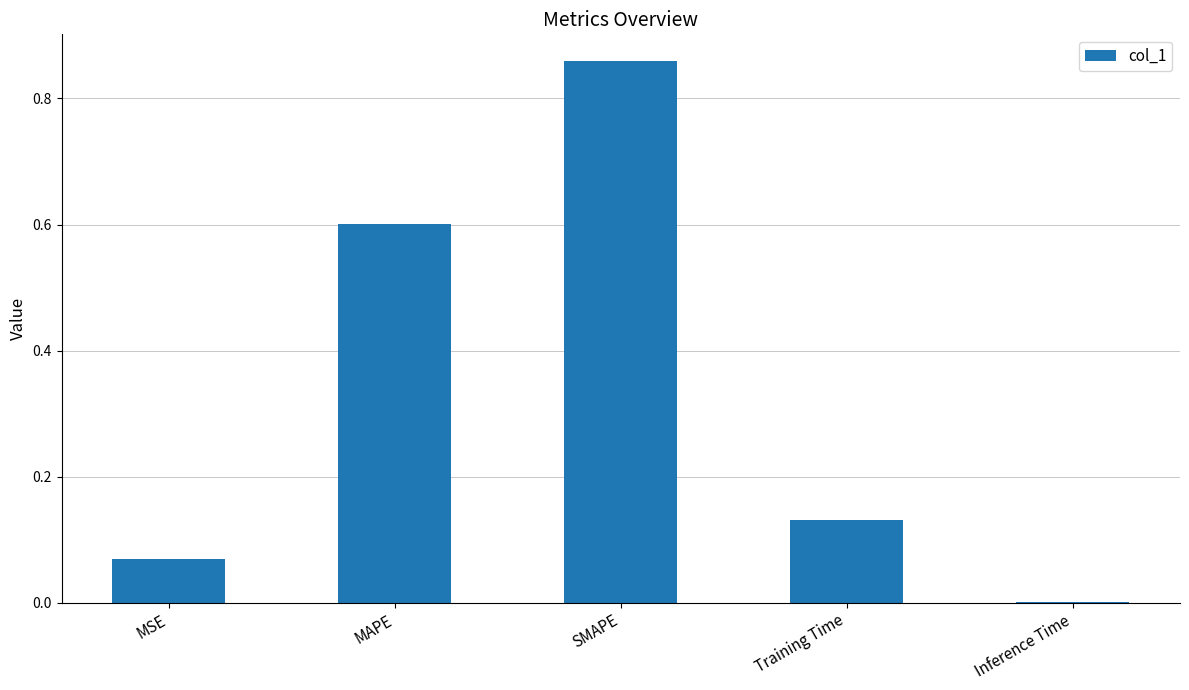

What is the sum of all values?

1.7